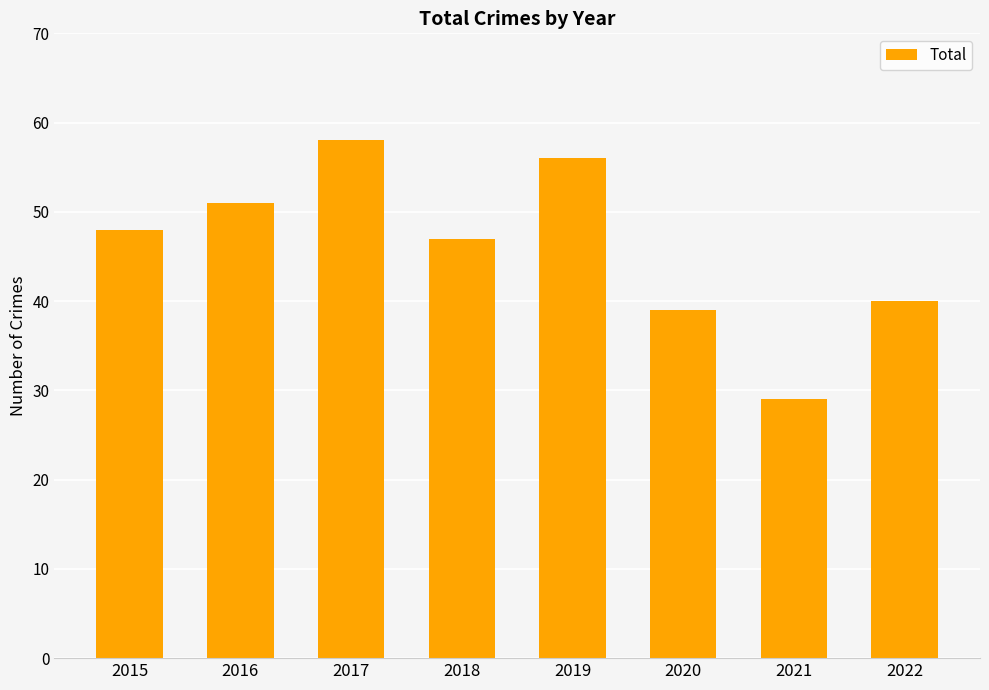

Between 2017 and 2019, which is larger?

2017